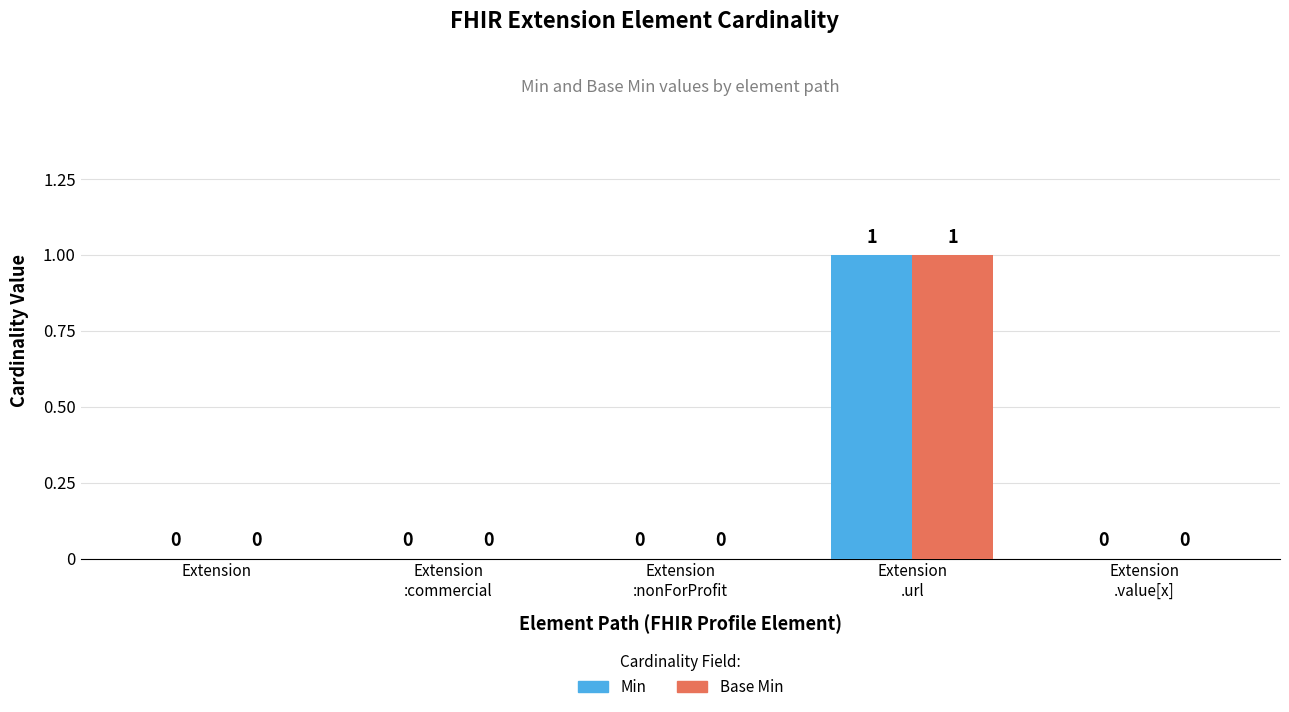

How many groups of bars are there?

5